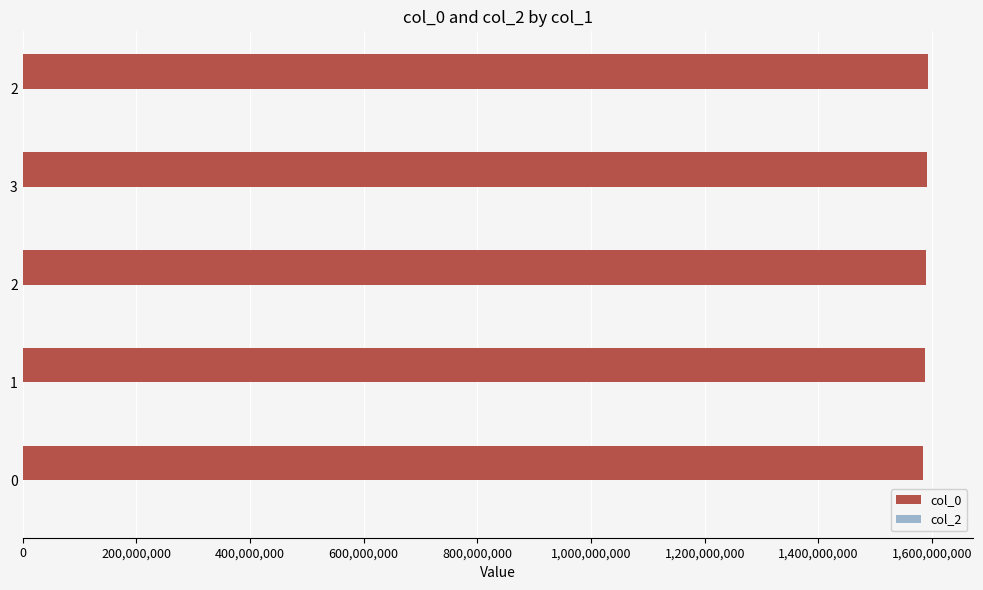

Does the chart contain any negative values?

No